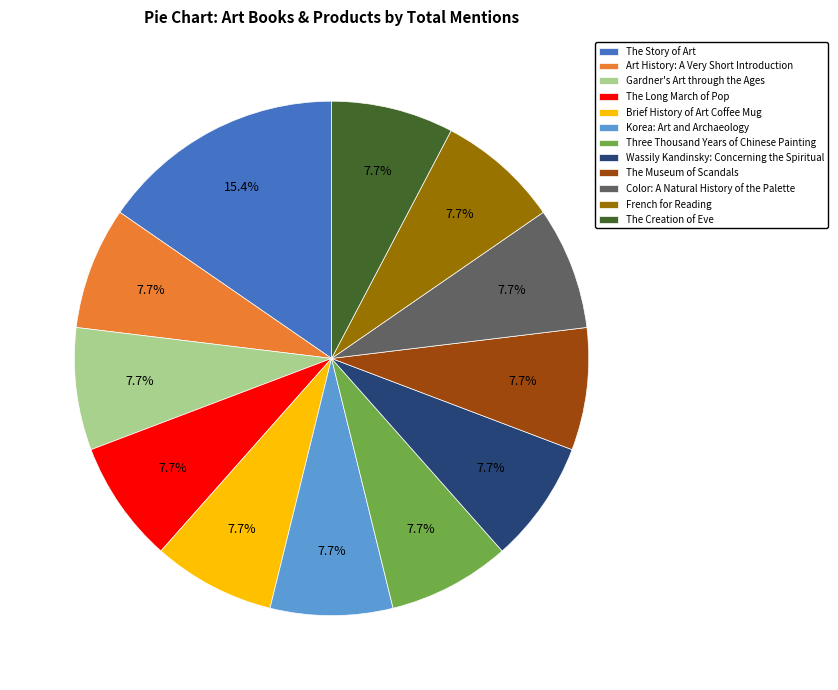

Which category has the biggest portion of the pie?

The Story of Art